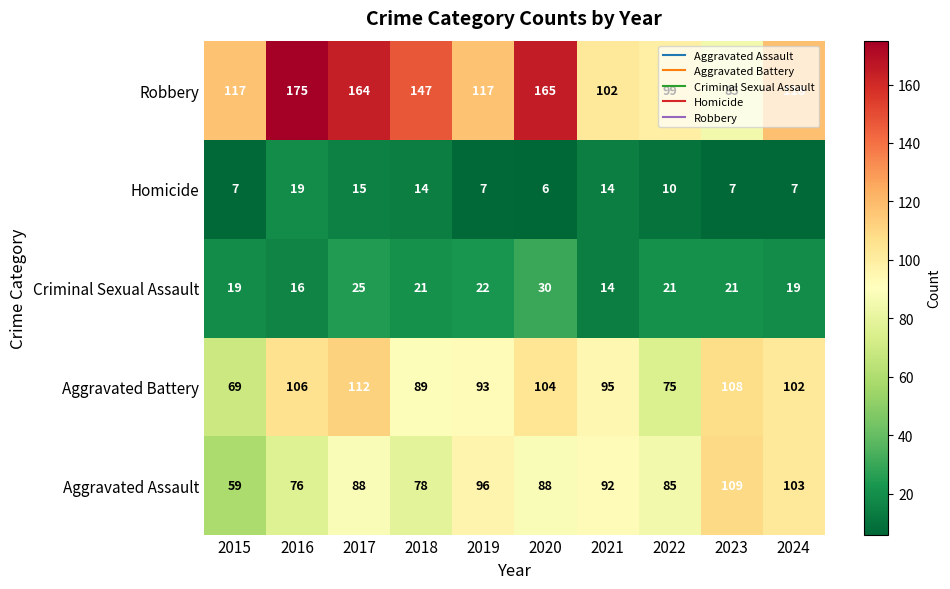

At which category is the sum across all series the highest?

2017